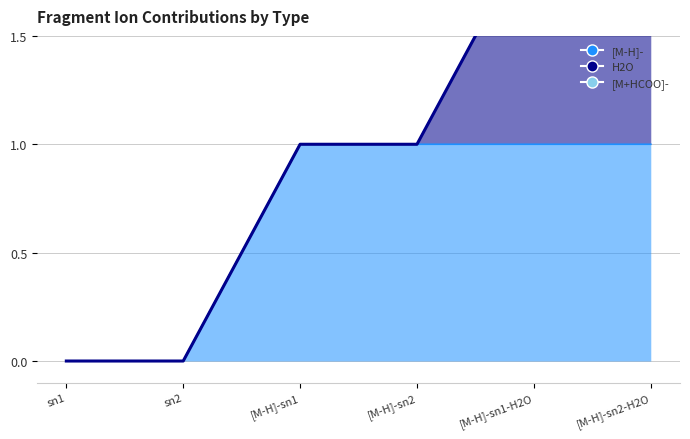

At which category is the sum across all series the highest?

[M-H]-sn1-H2O